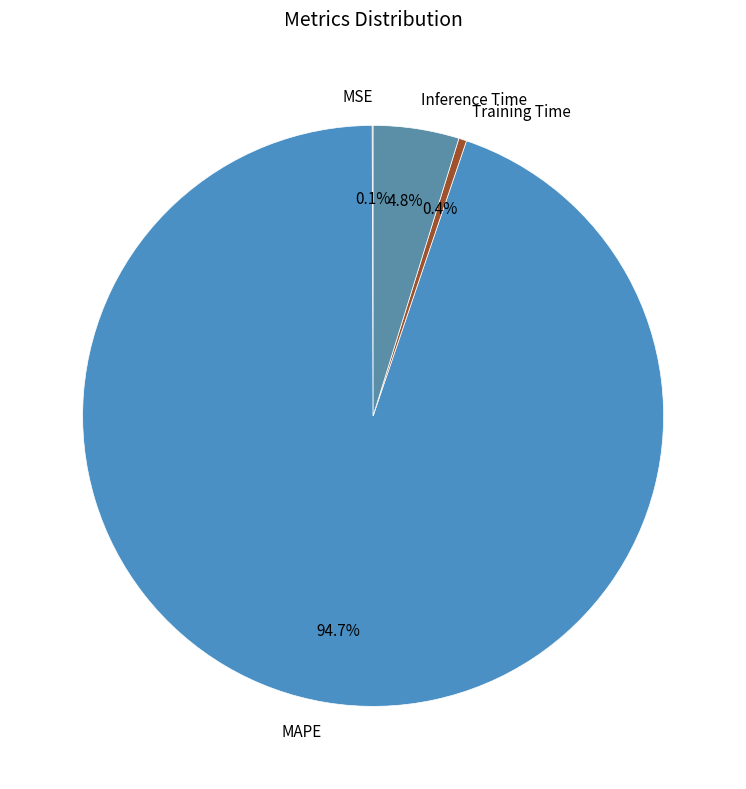

Is the sum of Training Time and MAPE greater than half?

Yes